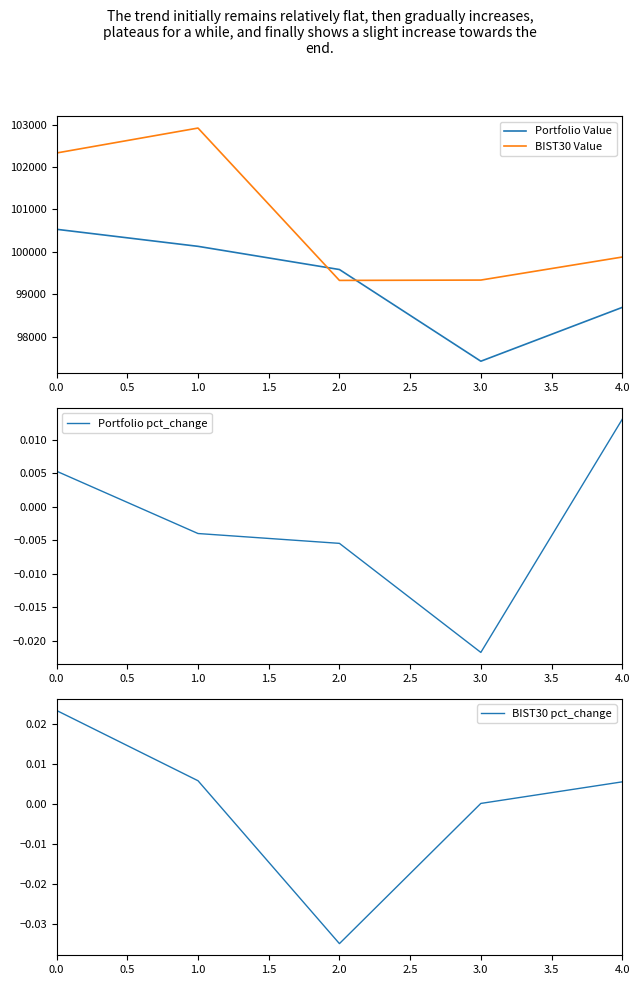

Reading left to right, what are all the values shown in this chart?

Portfolio Value: 0.0=100528.7	0.5=100127.0	1.0=99580.0	1.5=97417.8	2.0=98687.1
BIST30 Value: 0.0=102328.5	0.5=102916.2	1.0=99323.5	1.5=99331.5	2.0=99874.8
Portfolio pct_change: 0.0=0.0	0.5=-0.0	1.0=-0.0	1.5=-0.0	2.0=0.0
BIST30 pct_change: 0.0=0.0	0.5=0.0	1.0=-0.0	1.5=0.0	2.0=0.0